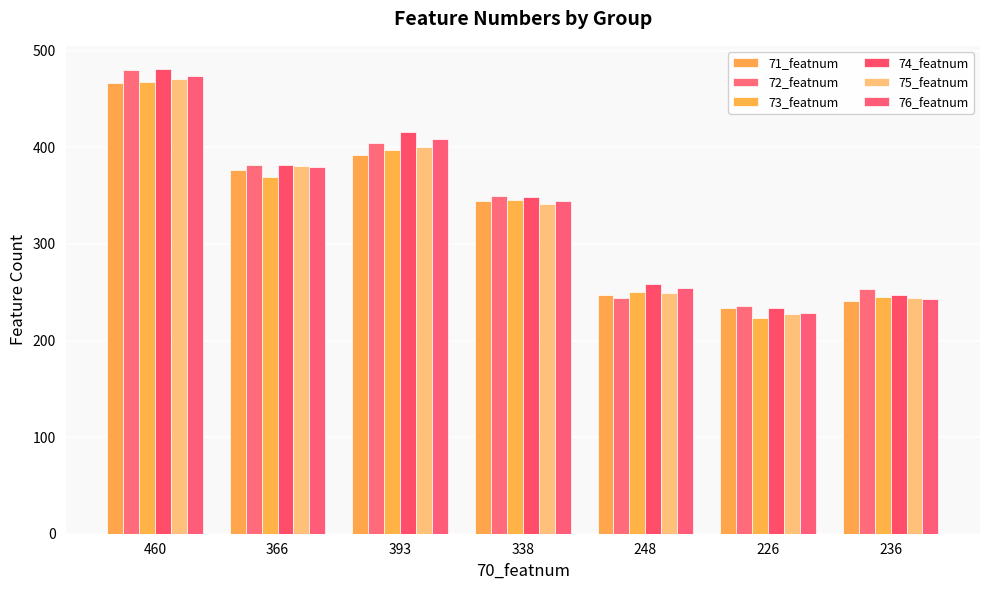

What is the difference between the second highest and minimum values in the 72_featnum series?

168